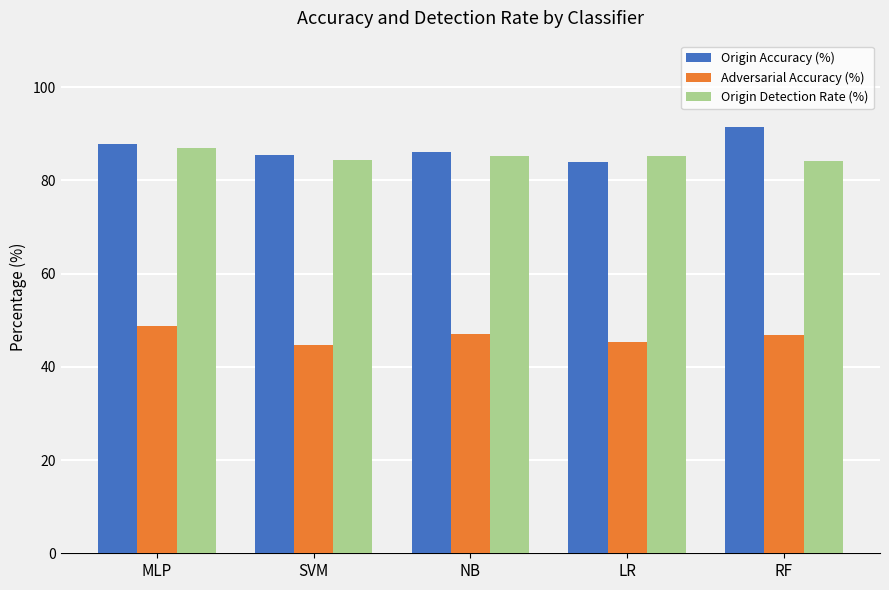

What is the label of the 5th bar from the left?

RF